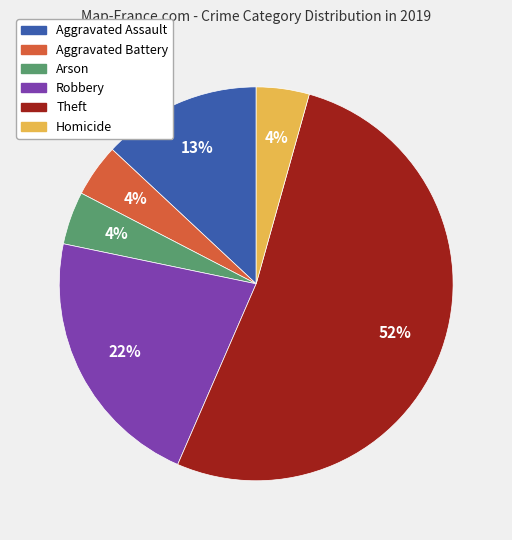

The Theft slice represents 40% of the pie. True or false?

False